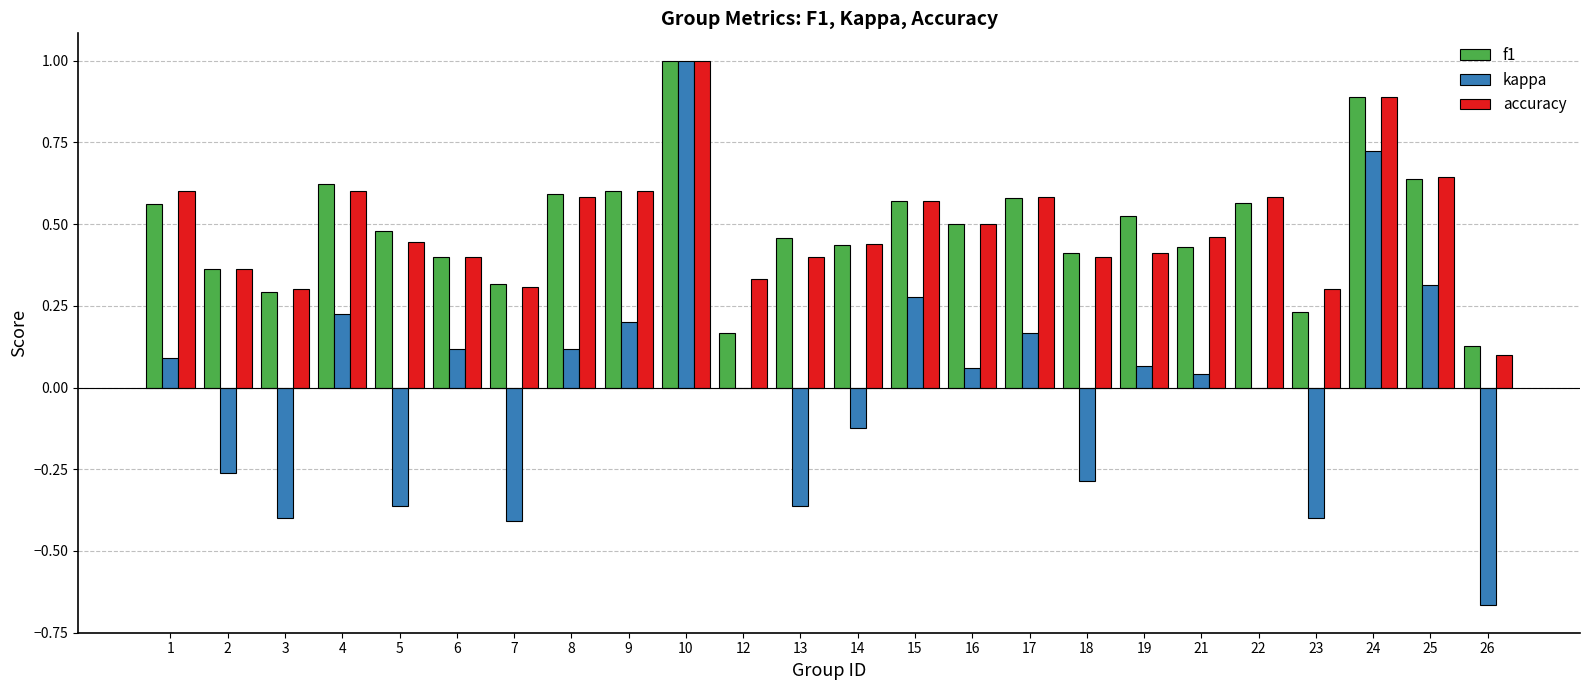

True or false: accuracy has a value of 1.5 at 10.

False